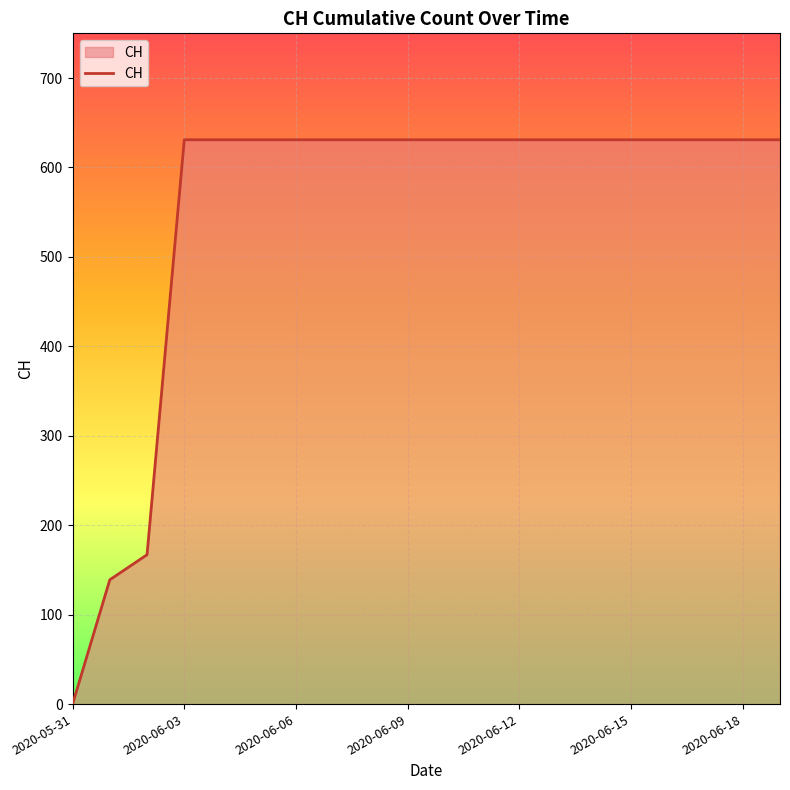

What is the maximum value shown in the chart?

631